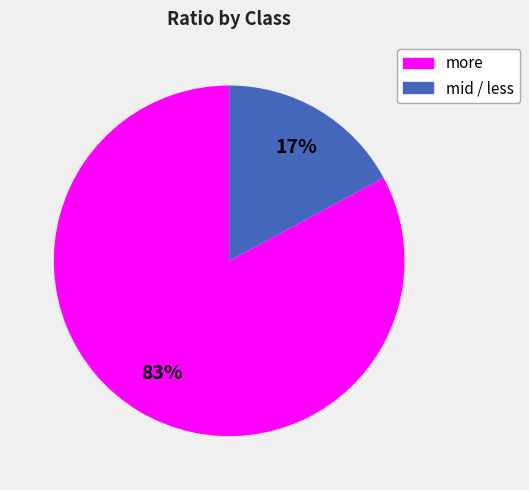

Do more and mid / less together represent more than half of the pie?

Yes